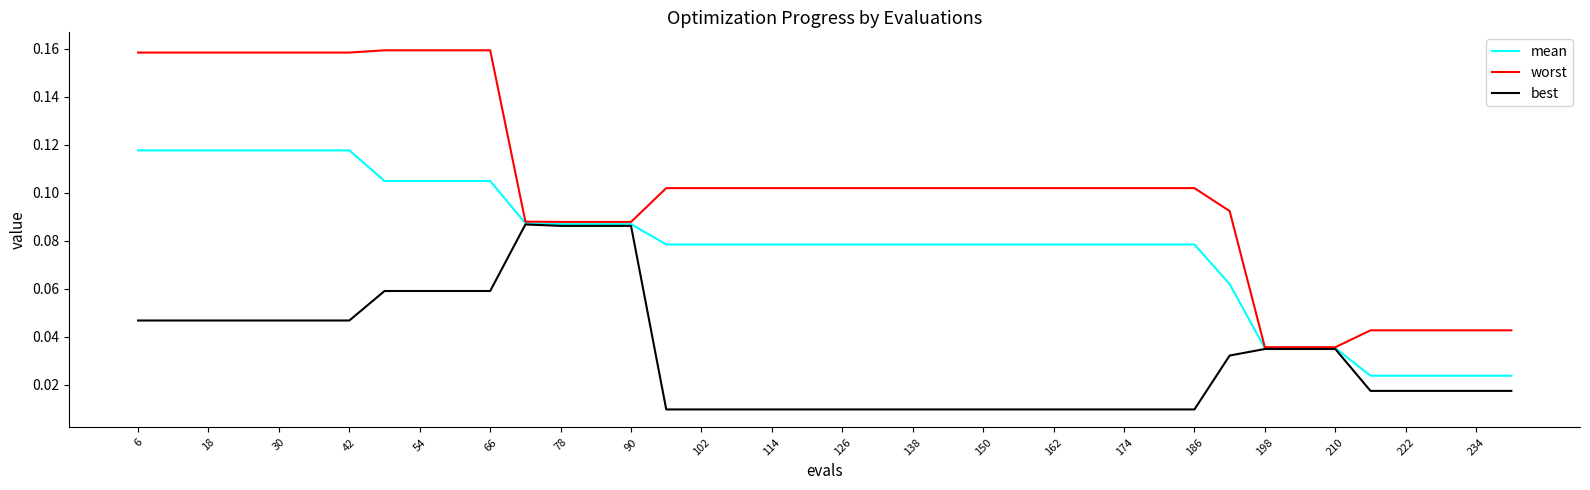

Rank the series by their average value, from highest to lowest.

worst, mean, best